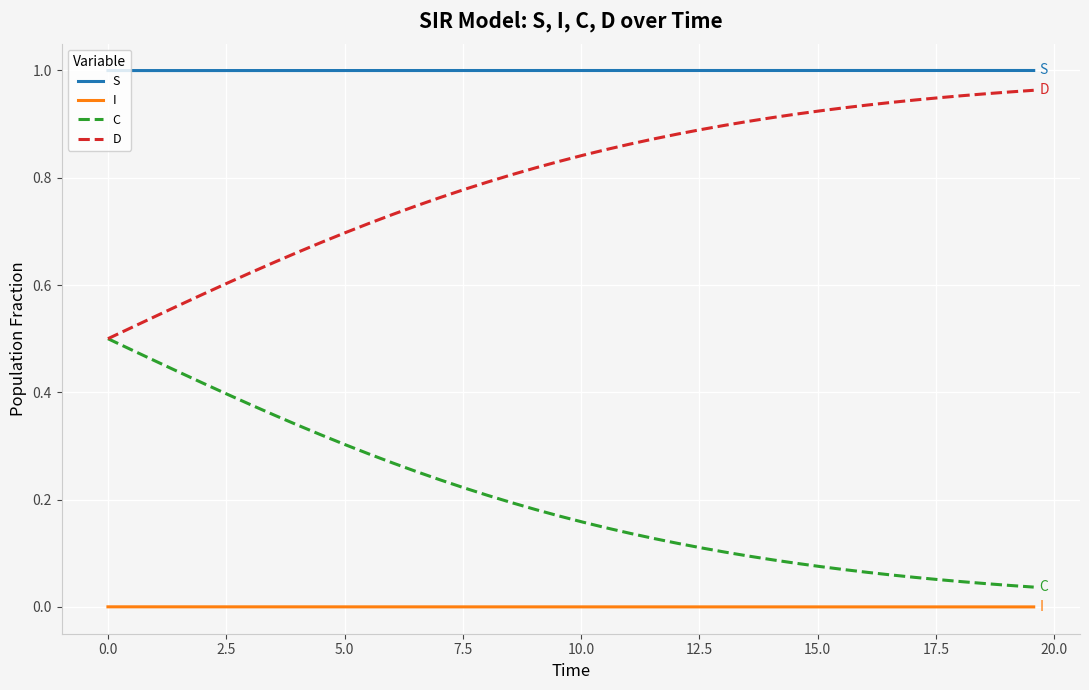

True or false: S and I cross at least once.

False